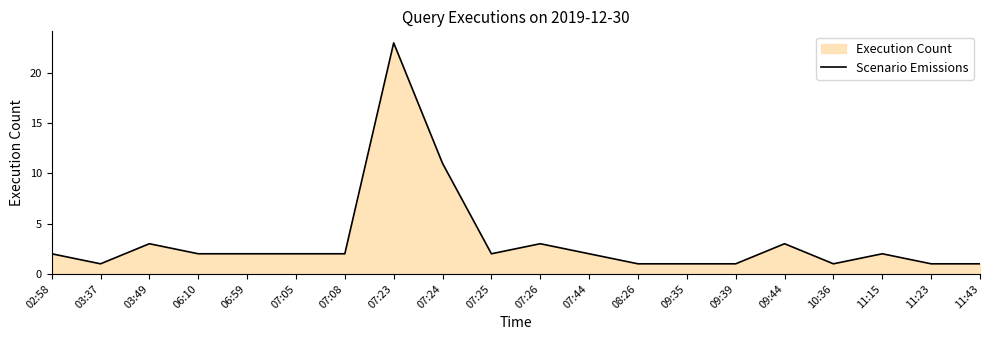

How many data points does each series have?

20